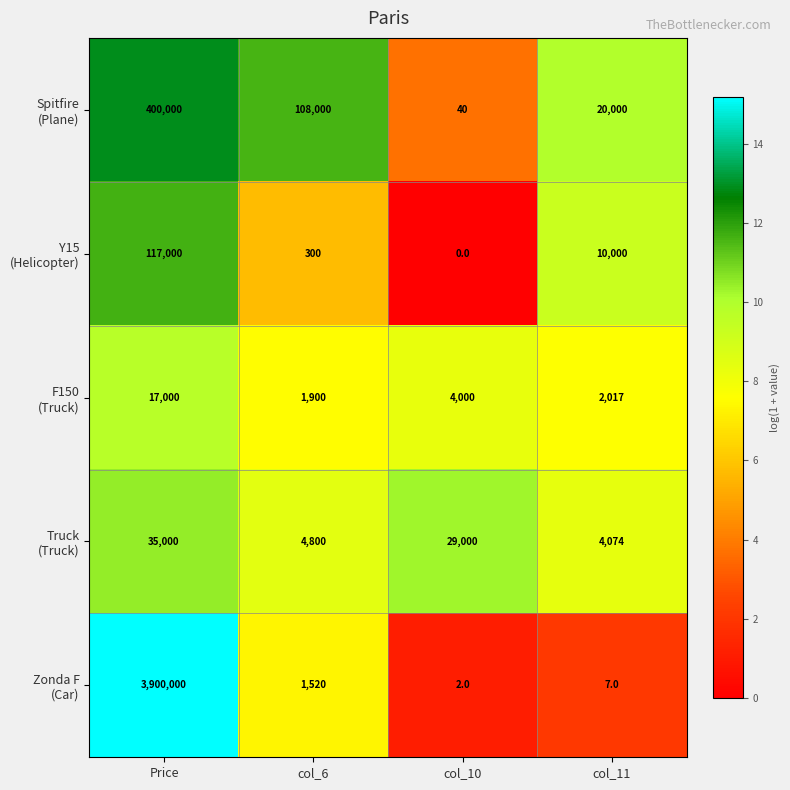

What is the total value across all series at col_10?

33042